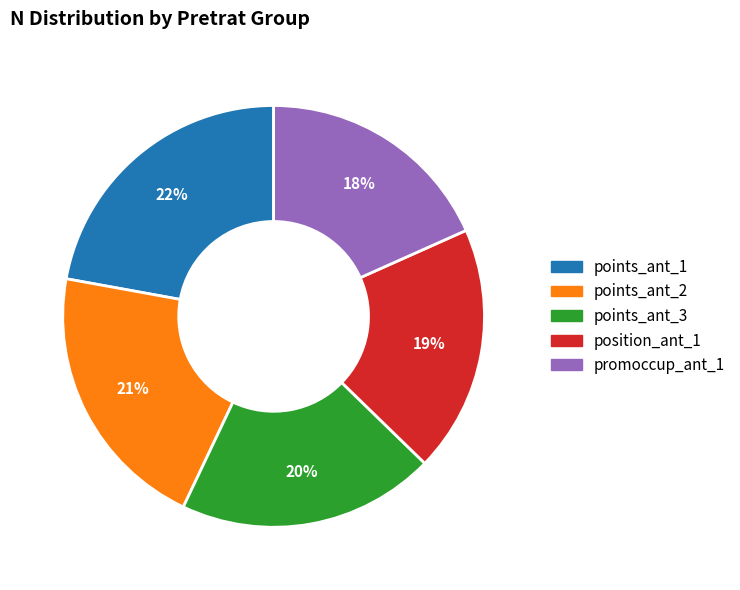

Does any single category account for the majority?

No